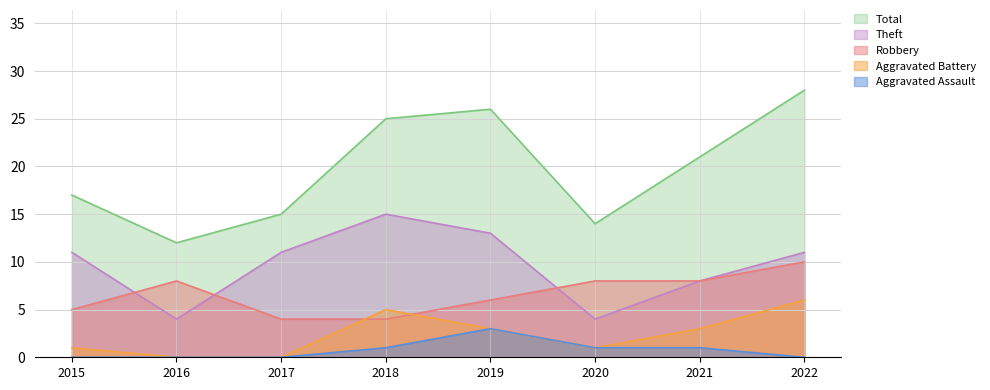

What is the maximum value for Aggravated Battery?

6